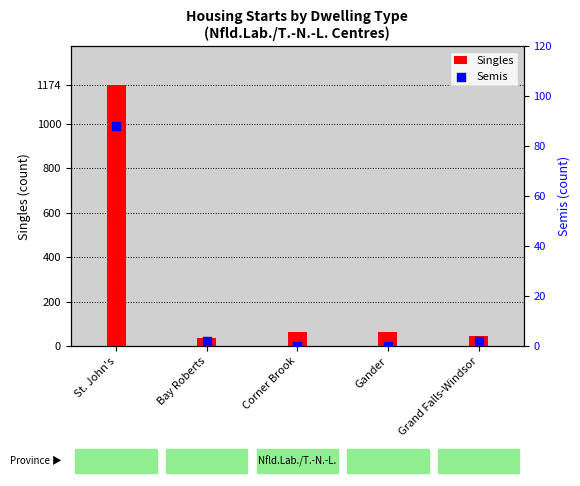

At which category is the sum across all series the highest?

St. John's